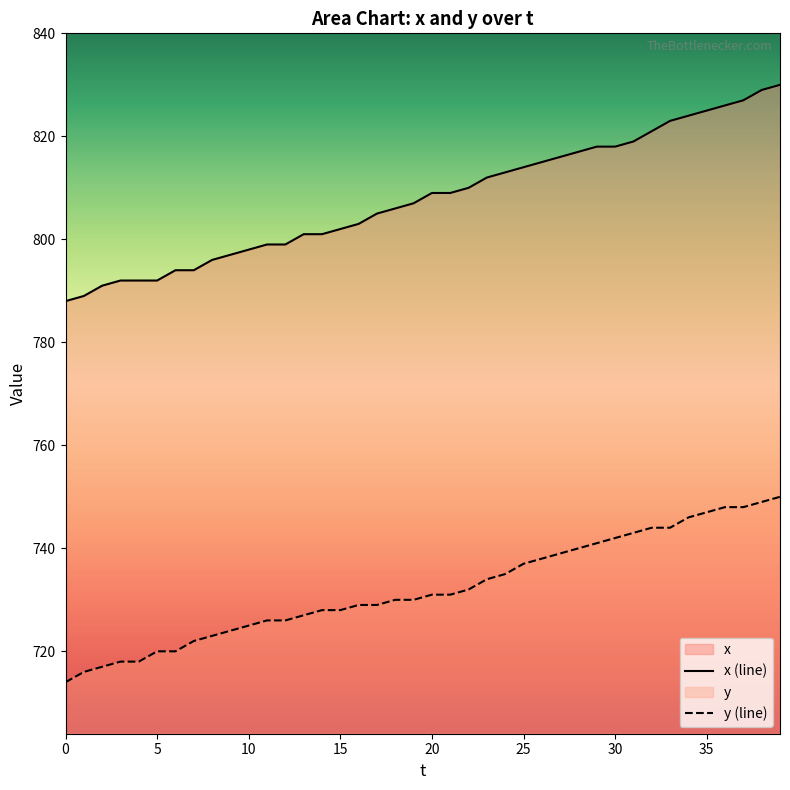

What is the difference between the maximum and minimum values in the x (line) series?

42